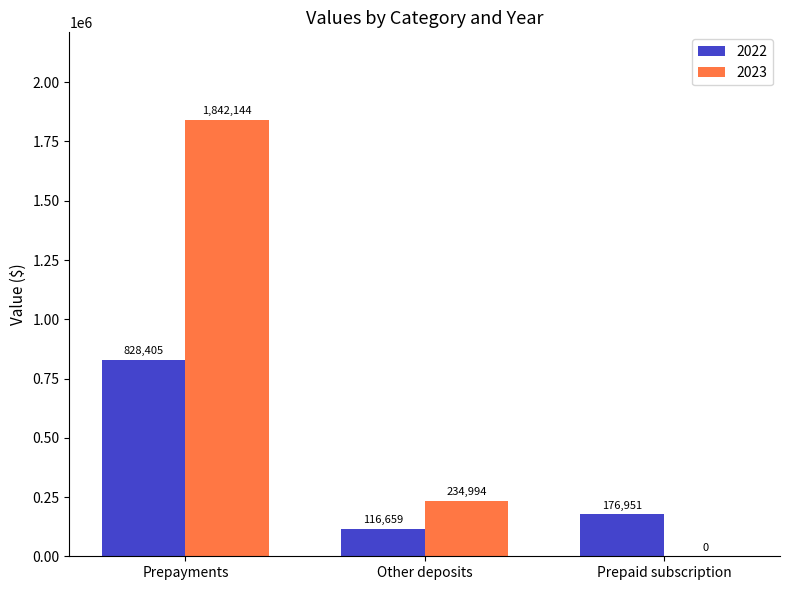

Reading right to left, what are all the values shown in this chart?

2022: Prepaid subscription=176951	Other deposits=116659	Prepayments=828405
2023: Prepaid subscription=0	Other deposits=234994	Prepayments=1842144